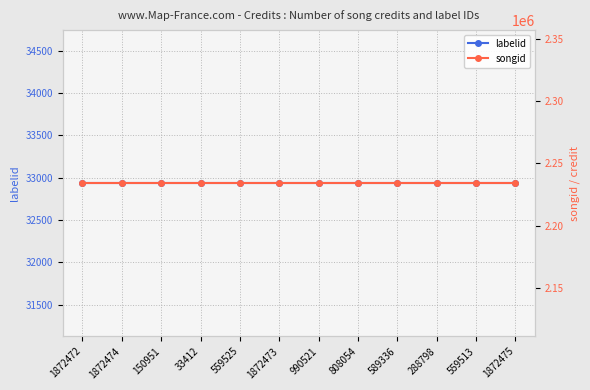

Does the chart display data point markers on the line(s)?

Yes